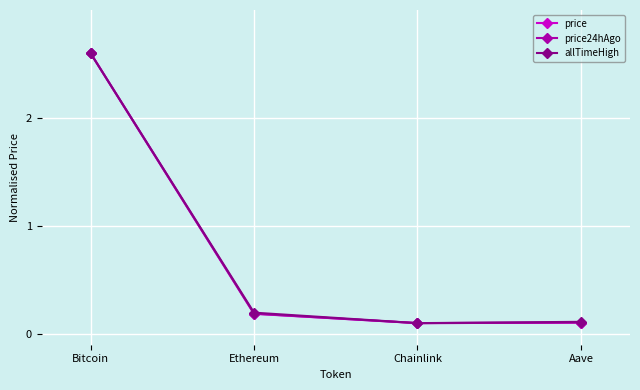

What is the label of the 2nd point from the right?

Chainlink